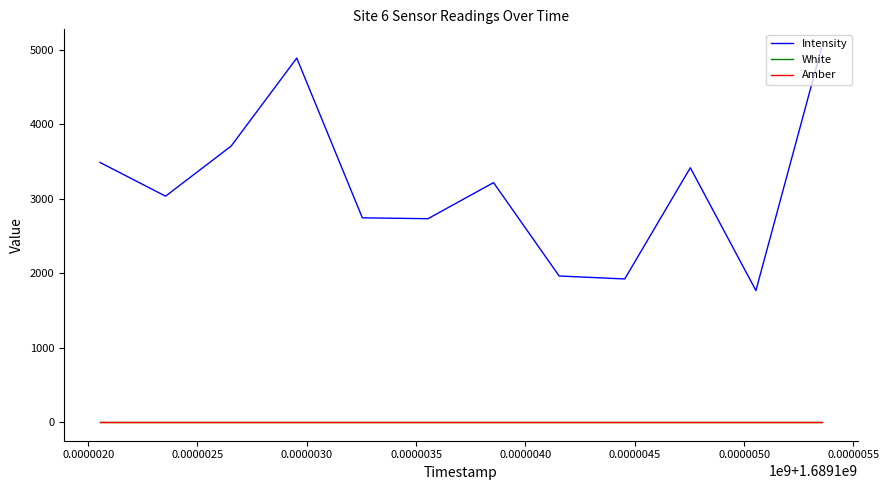

How many distinct data groups are displayed?

3